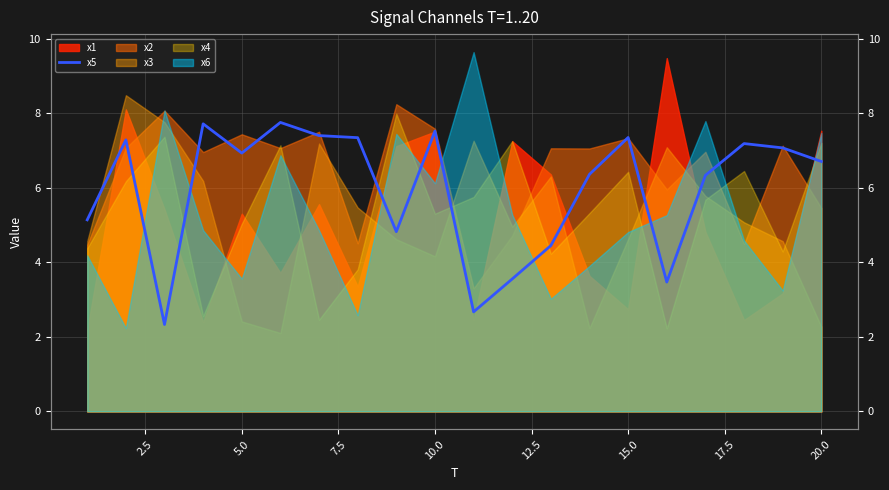

Reading left to right, list all the values displayed in this chart.

5.1	7.3	2.3	7.7	6.9	7.7	7.4	7.3	4.8	7.5	2.7	3.6	4.4	6.4	7.3	3.5	6.3	7.2	7.1	6.7